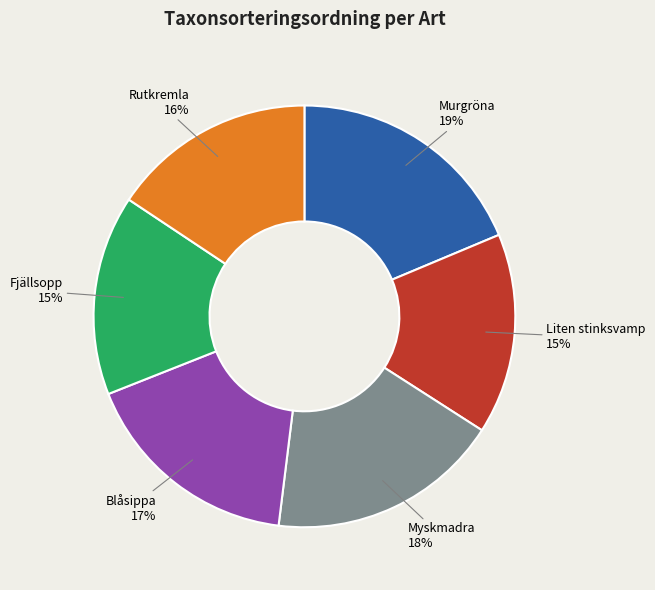

Combined, do Liten stinksvamp and Myskmadra account for over 50%?

No